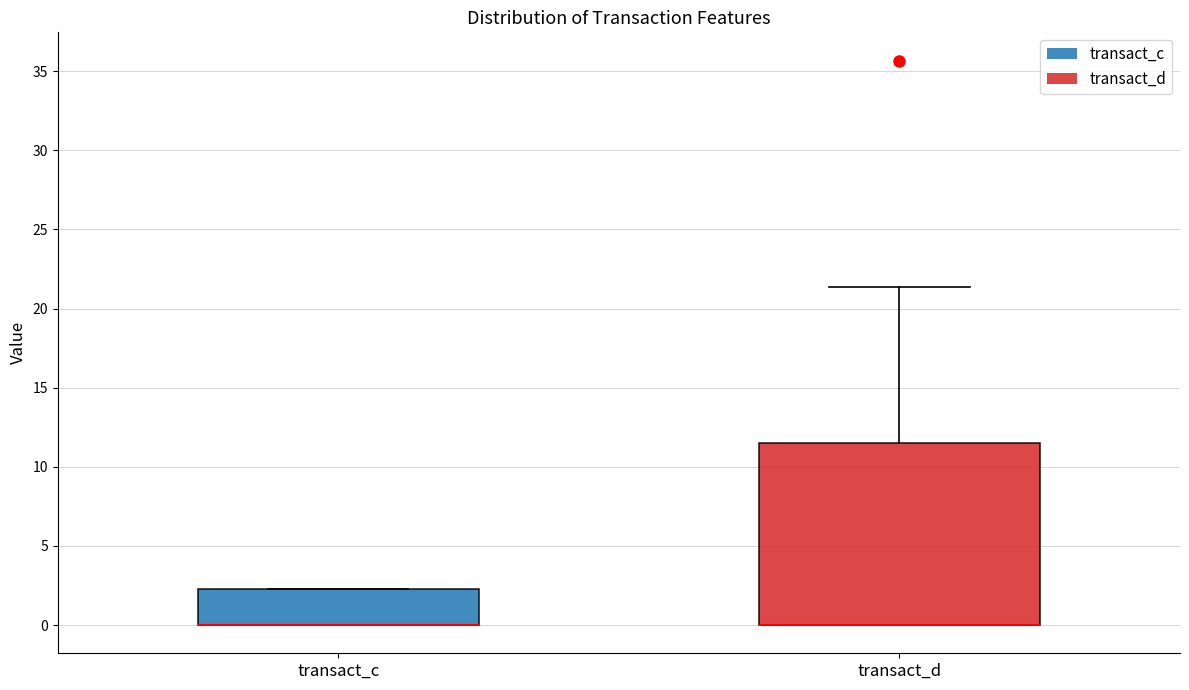

Reading left to right, read every box against the y-axis: the position of its median line, the range the box covers, and the ends of its whiskers. The values are not printed on the chart, so give them approximately, as read against the axis.

transact_c: median 0.0 (drawn on the box's lower edge), box 0.0 to 2.5, whiskers 0.0 to 2.5
transact_d: median 0.0 (drawn on the box's lower edge), box 0.0 to 11.5, whiskers 0.0 to 21.5